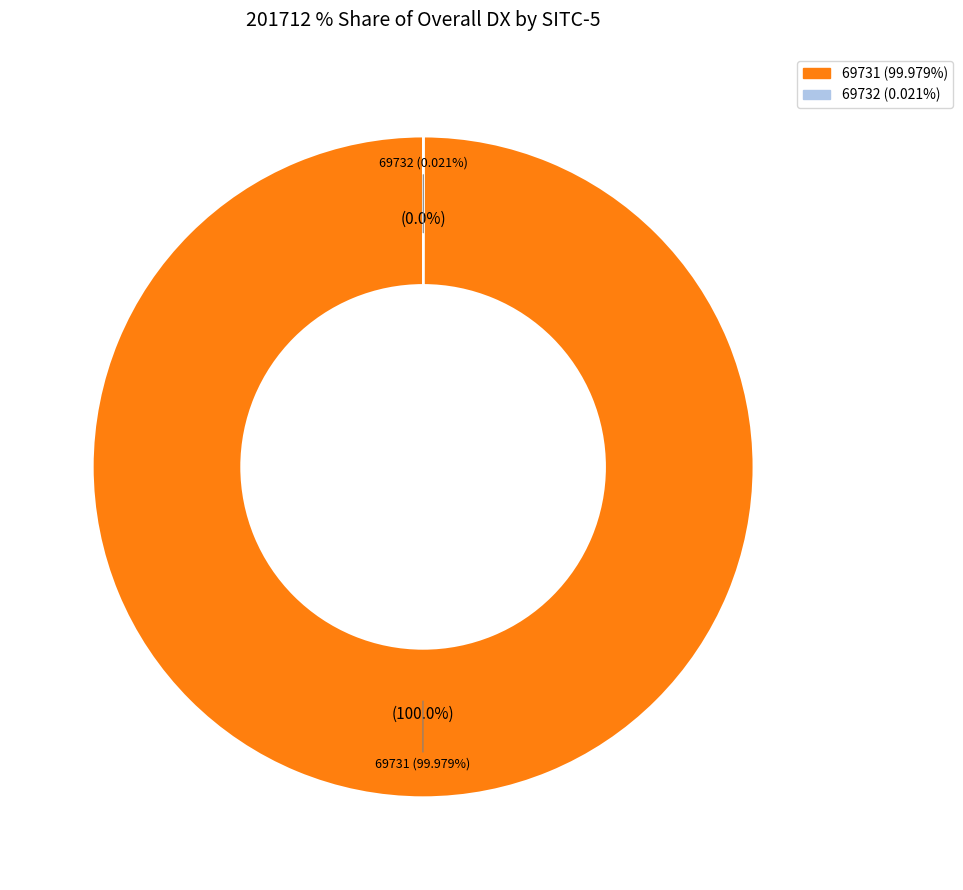

Rank the categories by value from highest to lowest.

69731, 69732